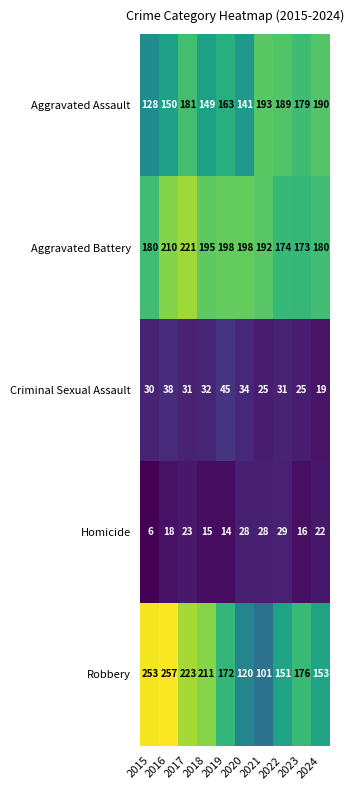

At 2015, list the series in order from largest to smallest.

Robbery, Aggravated Battery, Aggravated Assault, Criminal Sexual Assault, Homicide